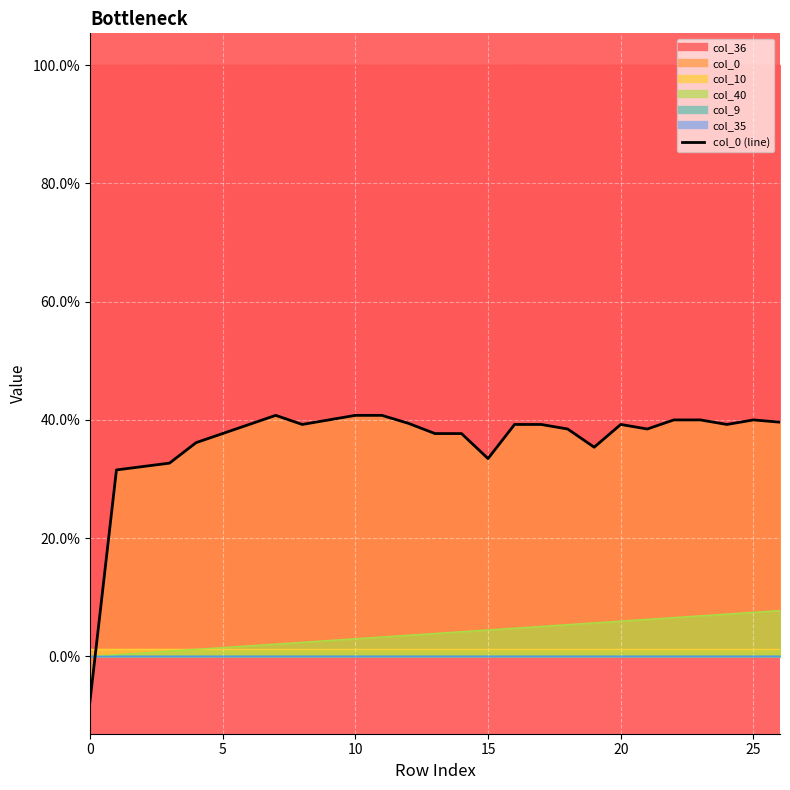

How many interior local valleys (lower than both neighbors) does the data have?

5